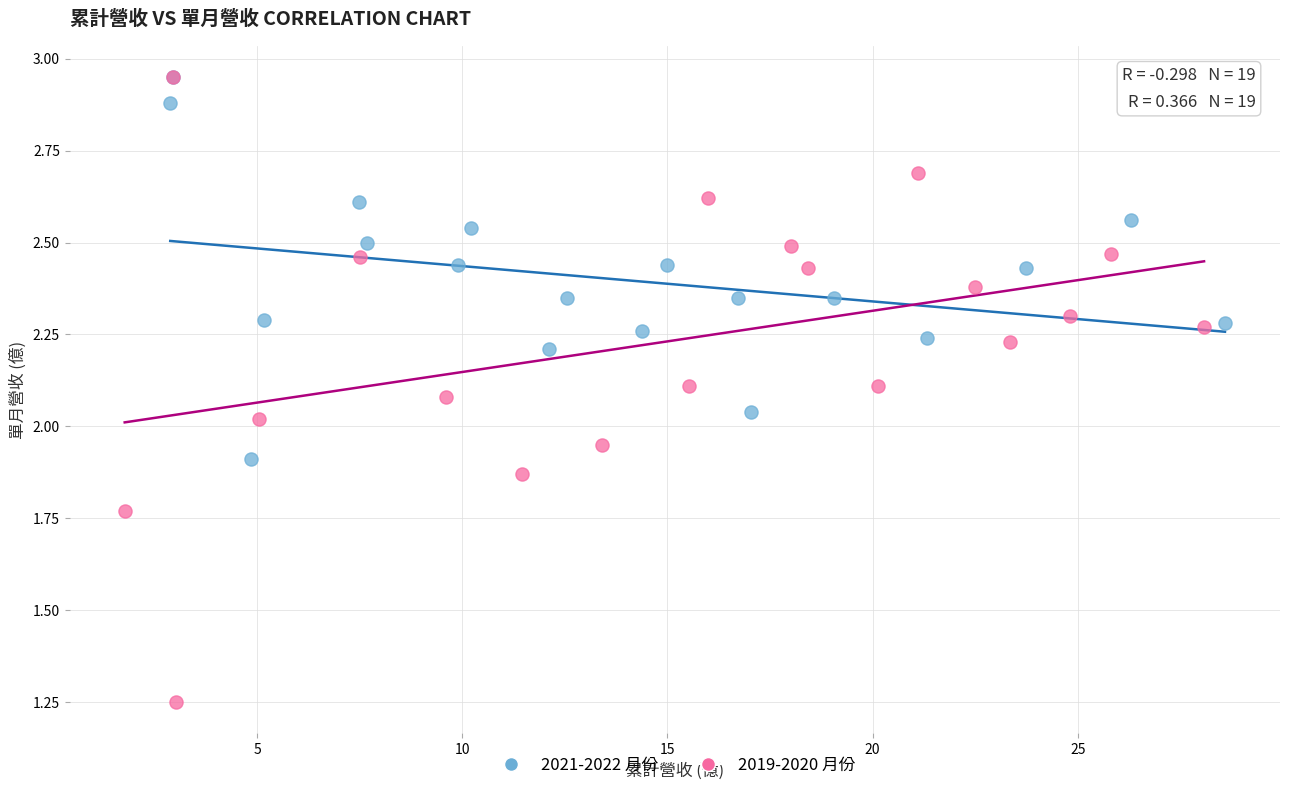

Which series contains the lowest Y value?

2019-2020 月份